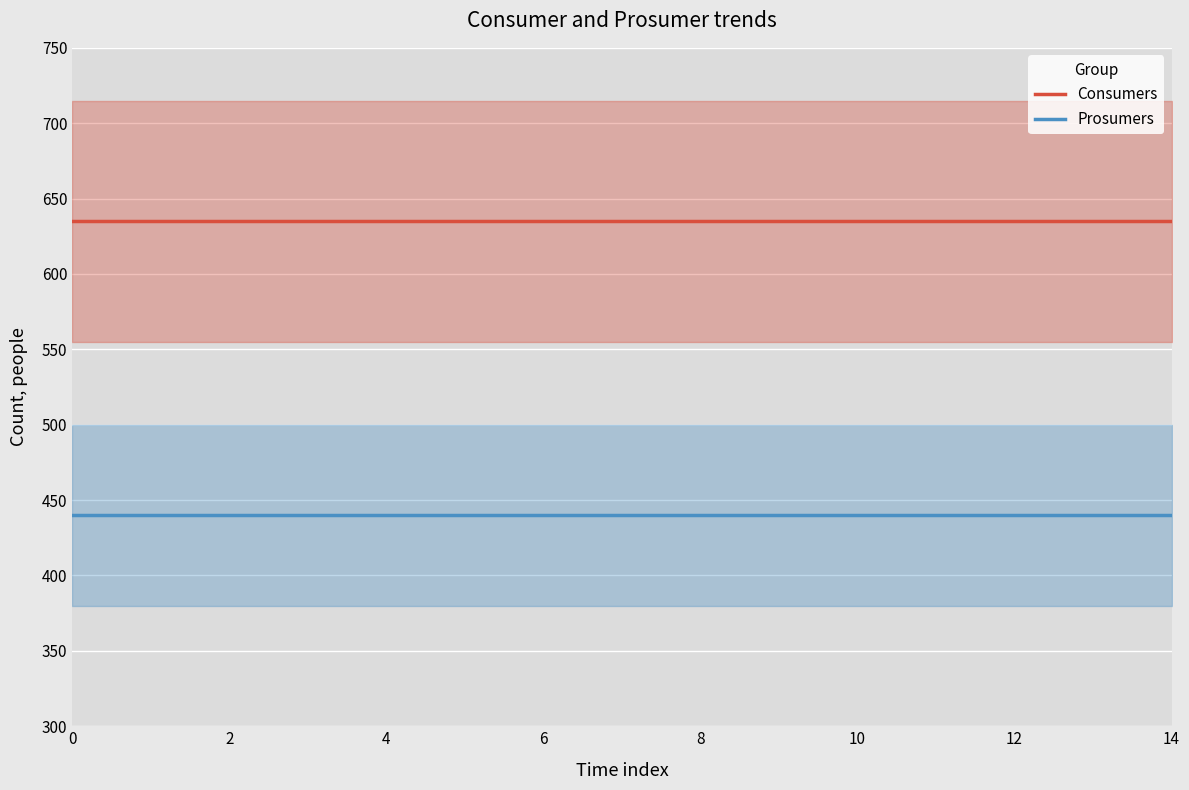

True or false: Prosumers and Consumers intersect in this chart.

False